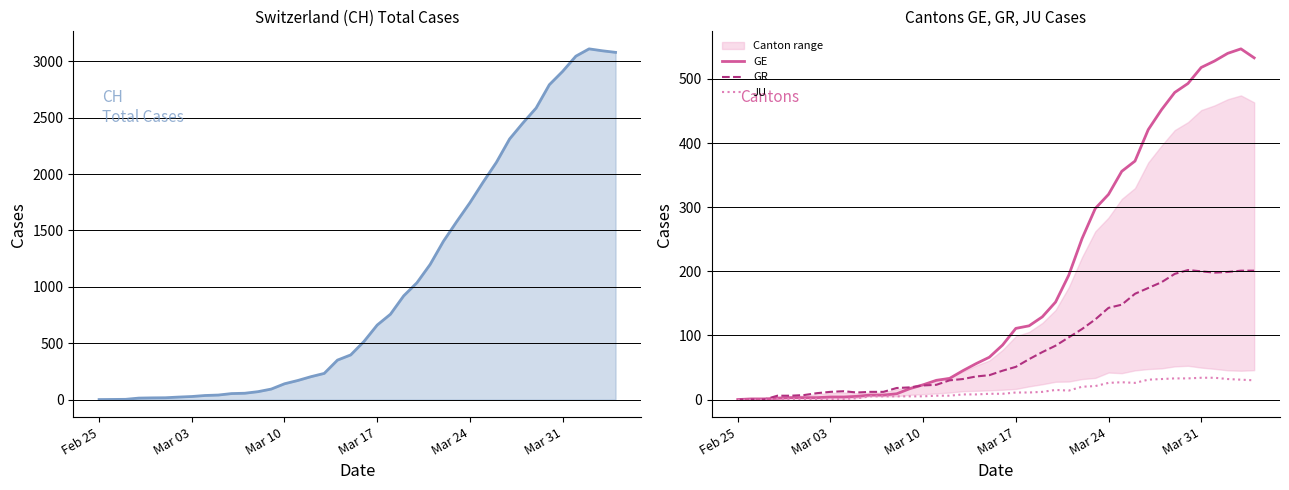

What is the highest value of the GR series?

202